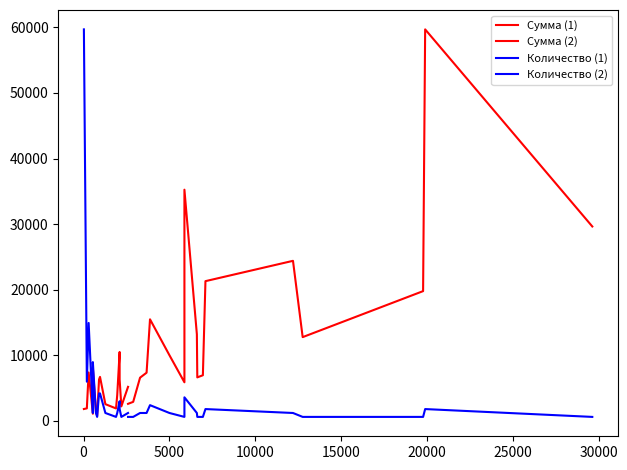

What is the label of the 24th point from the right?

5002